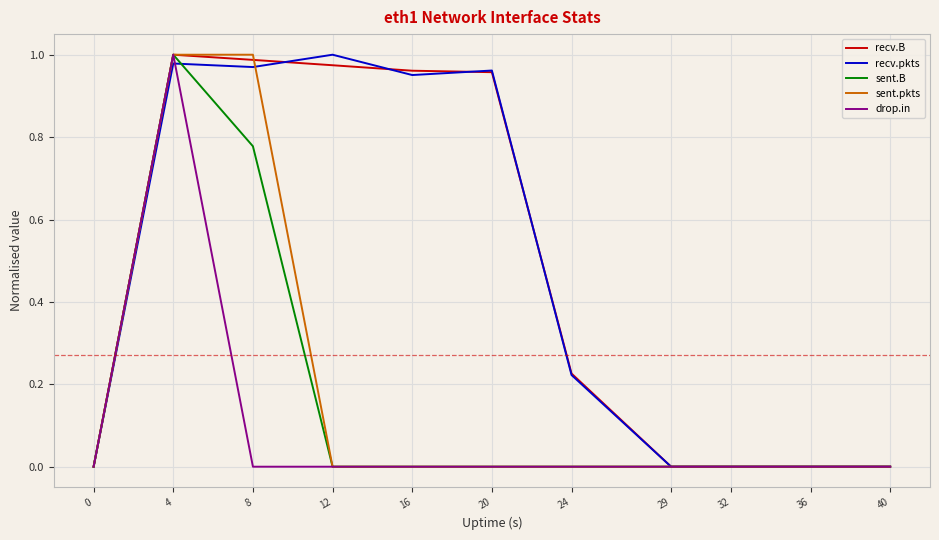

What is the average value of the recv.pkts series?

0.5